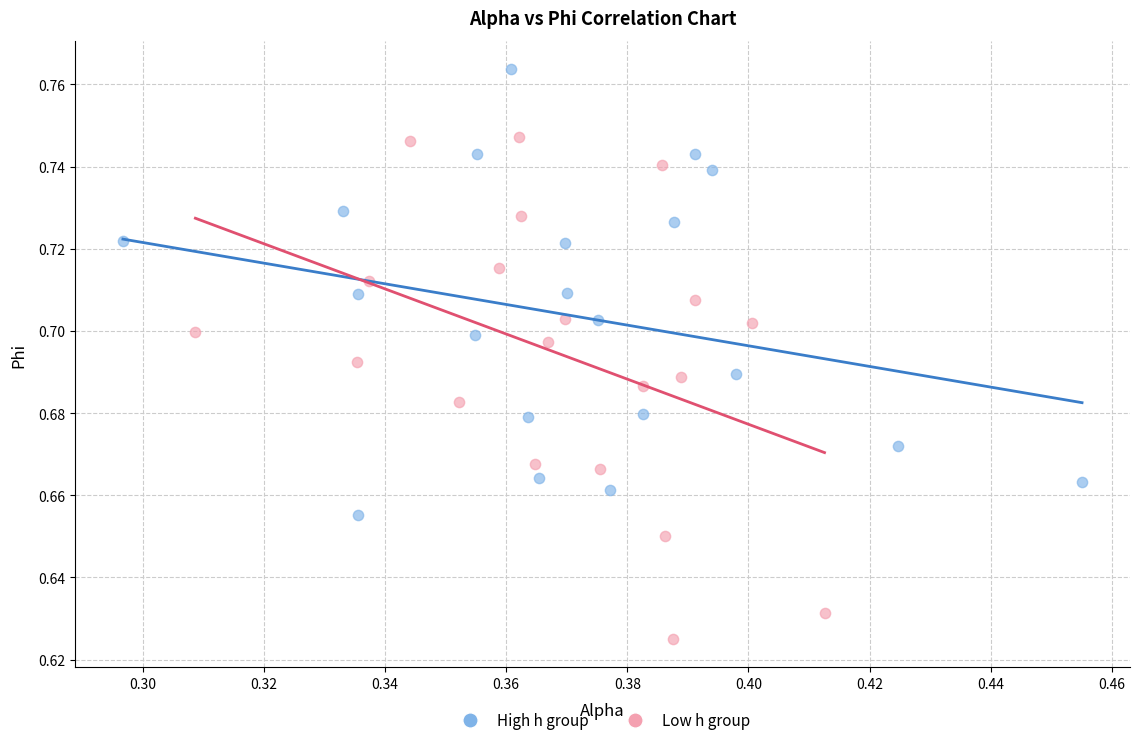

Which series contains the highest Y value?

High h group